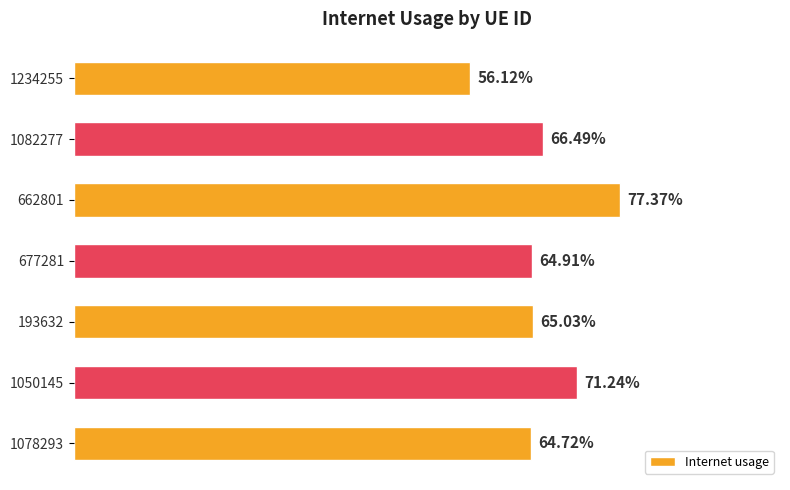

What is the maximum value shown in the chart?

0.8